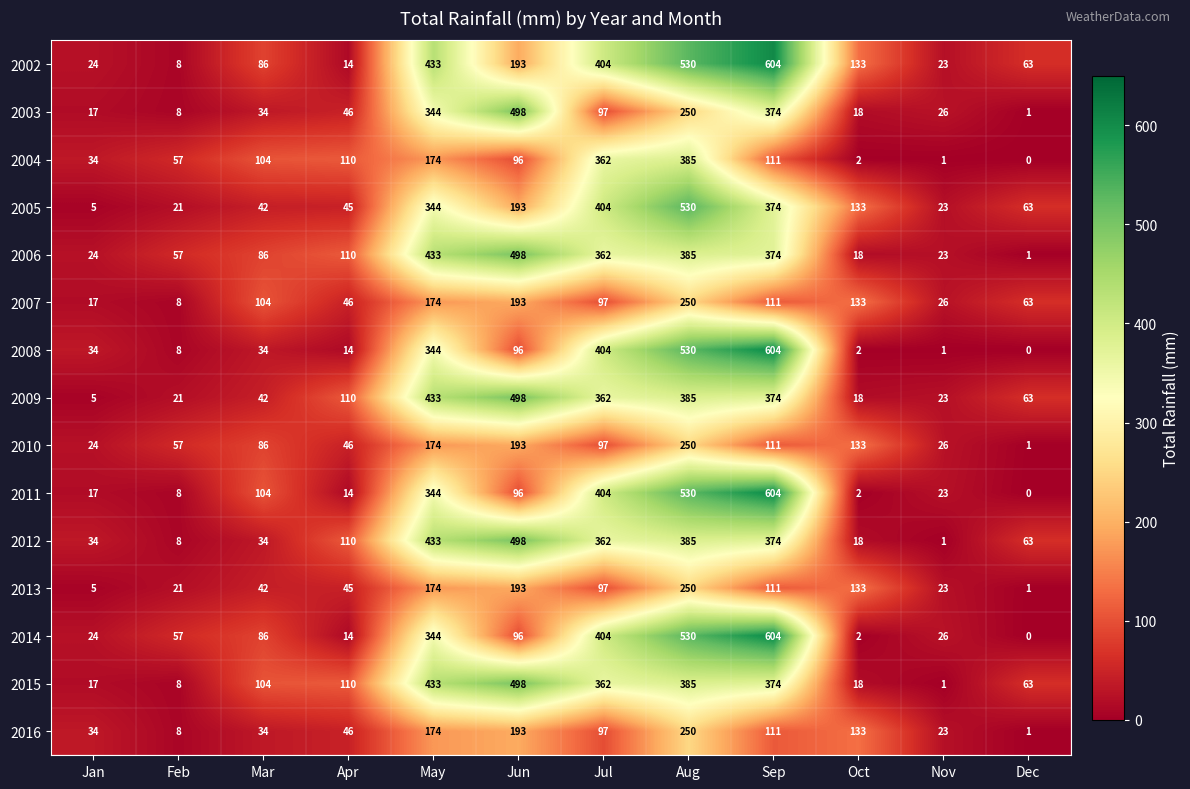

Between Jan and Sep, which series saw the biggest shift?

2011